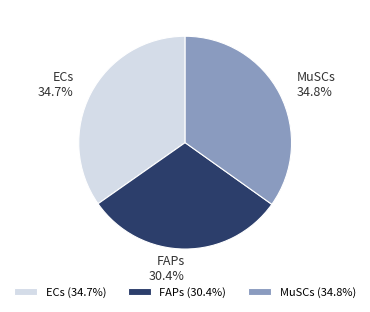

What percentage is the FAPs slice, to the nearest percent?

30%